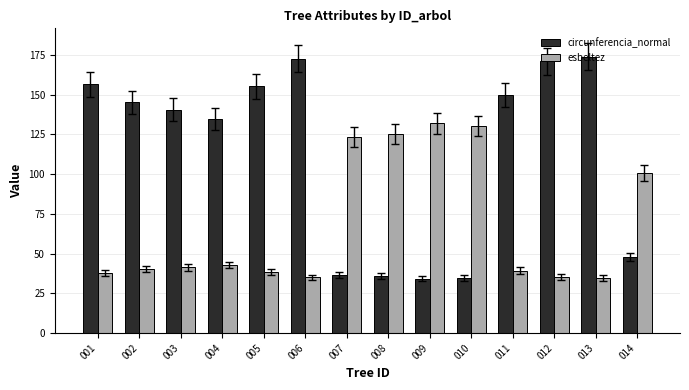

What is the value of the circunferencia_normal bar at the 14th from the left?

47.7